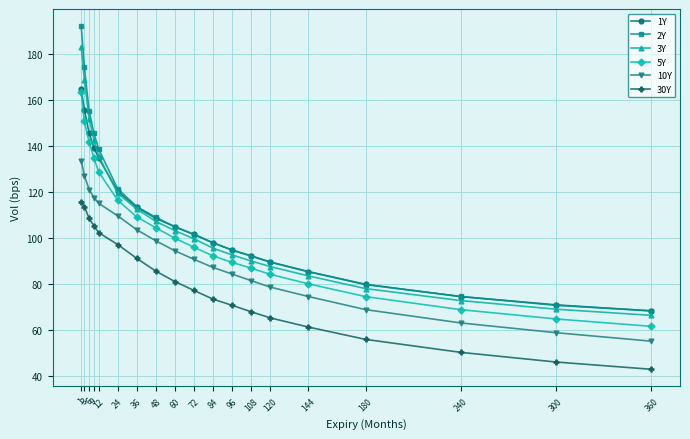

How many categories are shown in the chart?

19